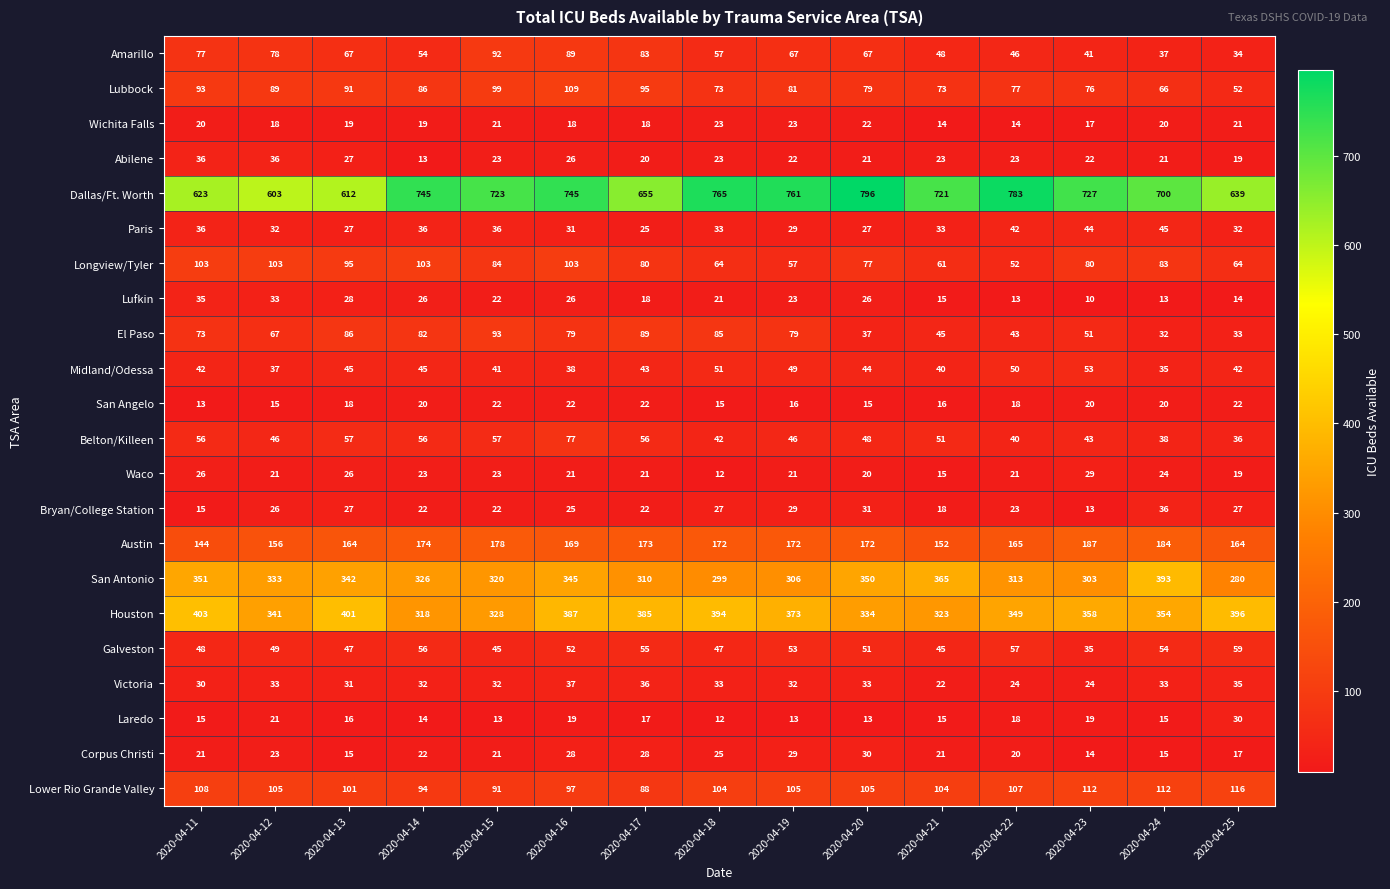

What is the sum of the Houston values at 2020-04-23 and 2020-04-25?

754